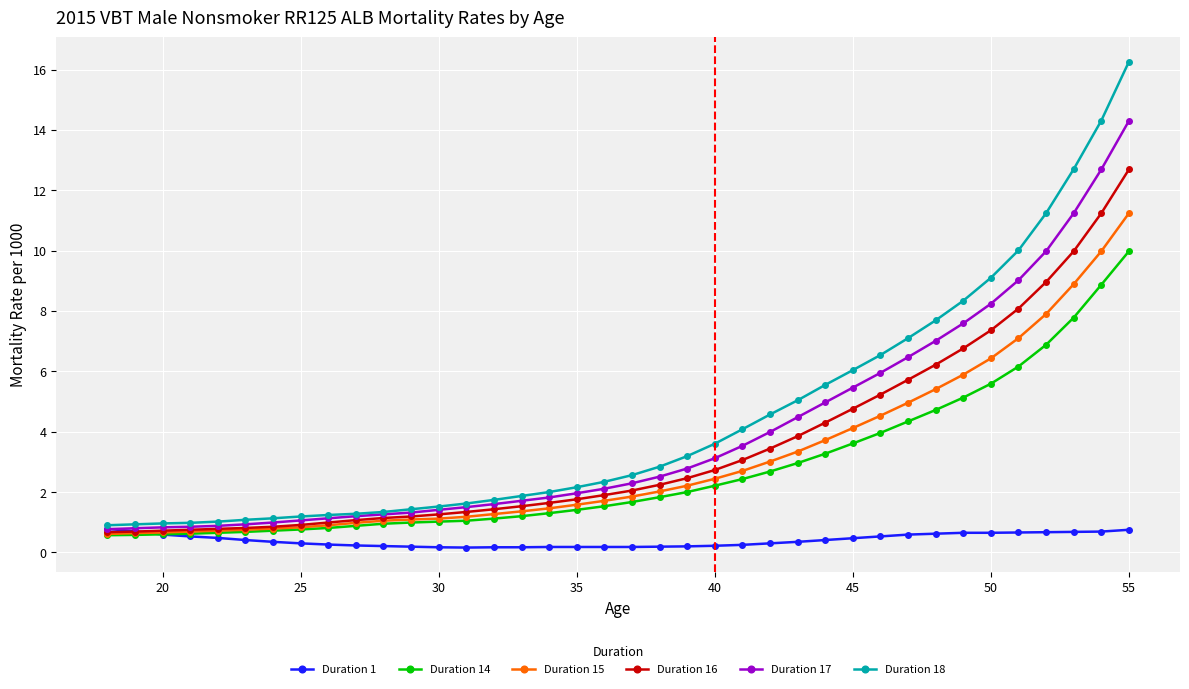

What are all the series names shown in the legend?

Duration 1, Duration 14, Duration 15, Duration 16, Duration 17, Duration 18